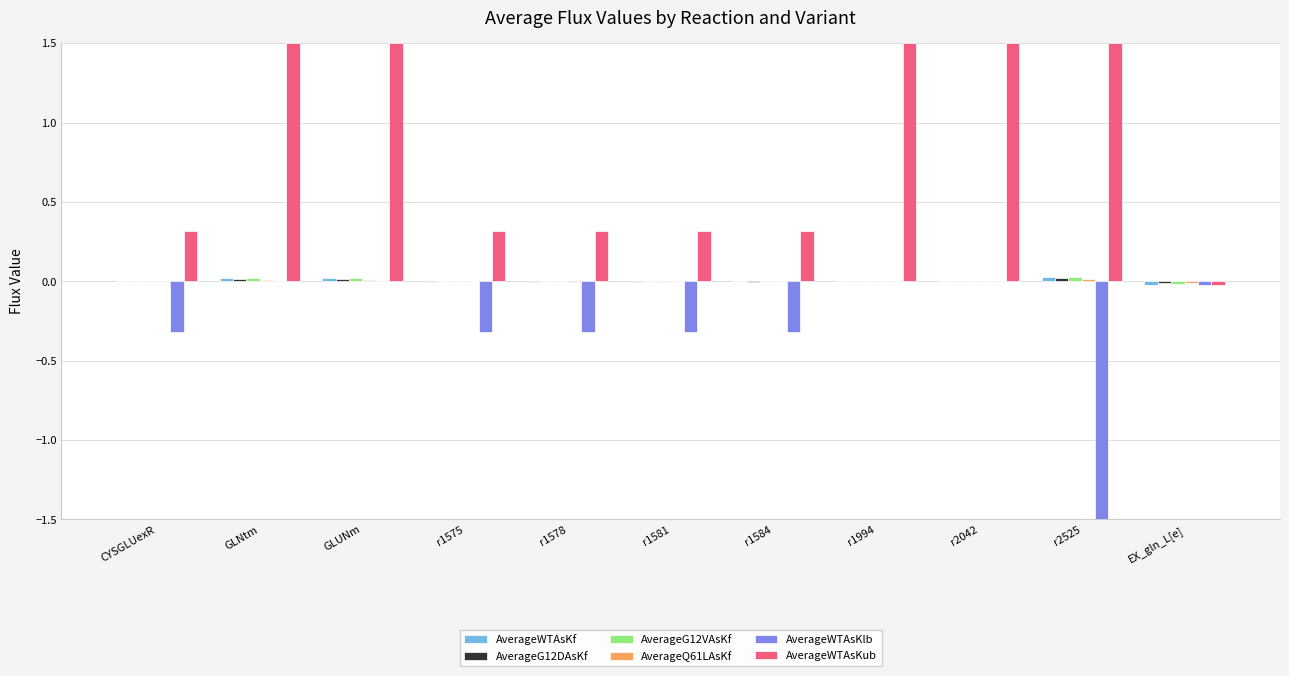

Which series has the largest total across all categories?

AverageWTAsKub